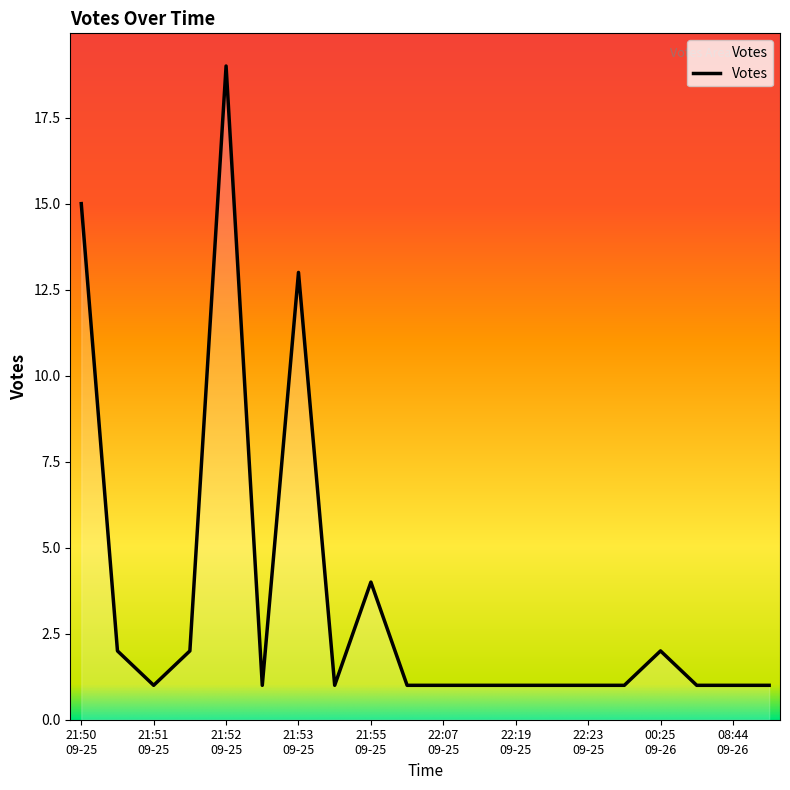

What is the difference between the maximum and minimum values?

18